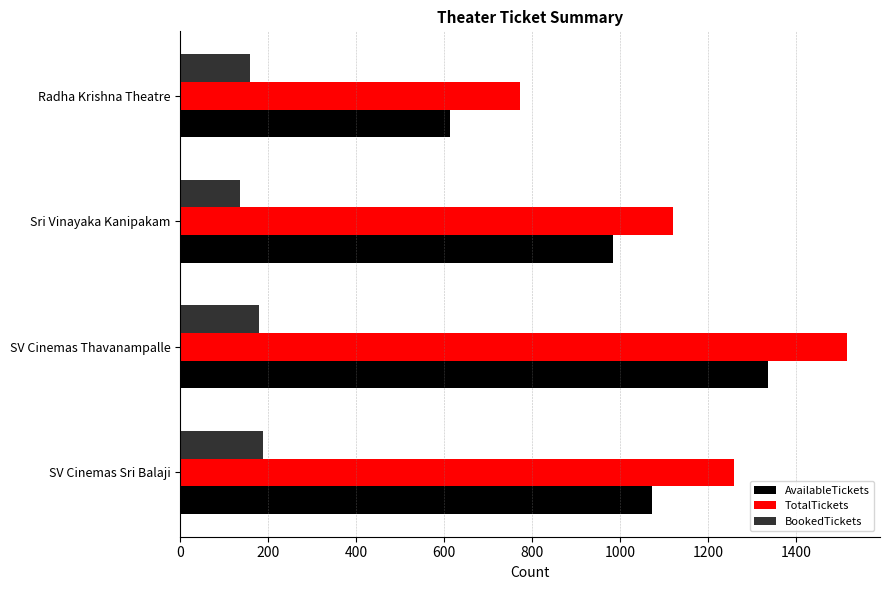

What is the sum of all BookedTickets values?

658